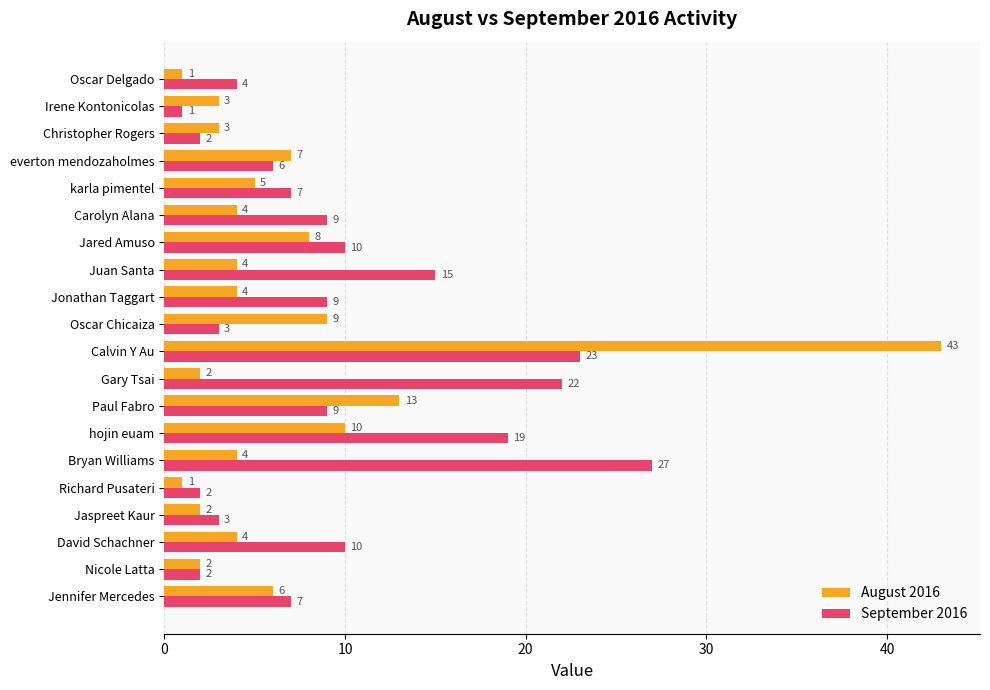

Which series has the largest total across all categories?

September 2016